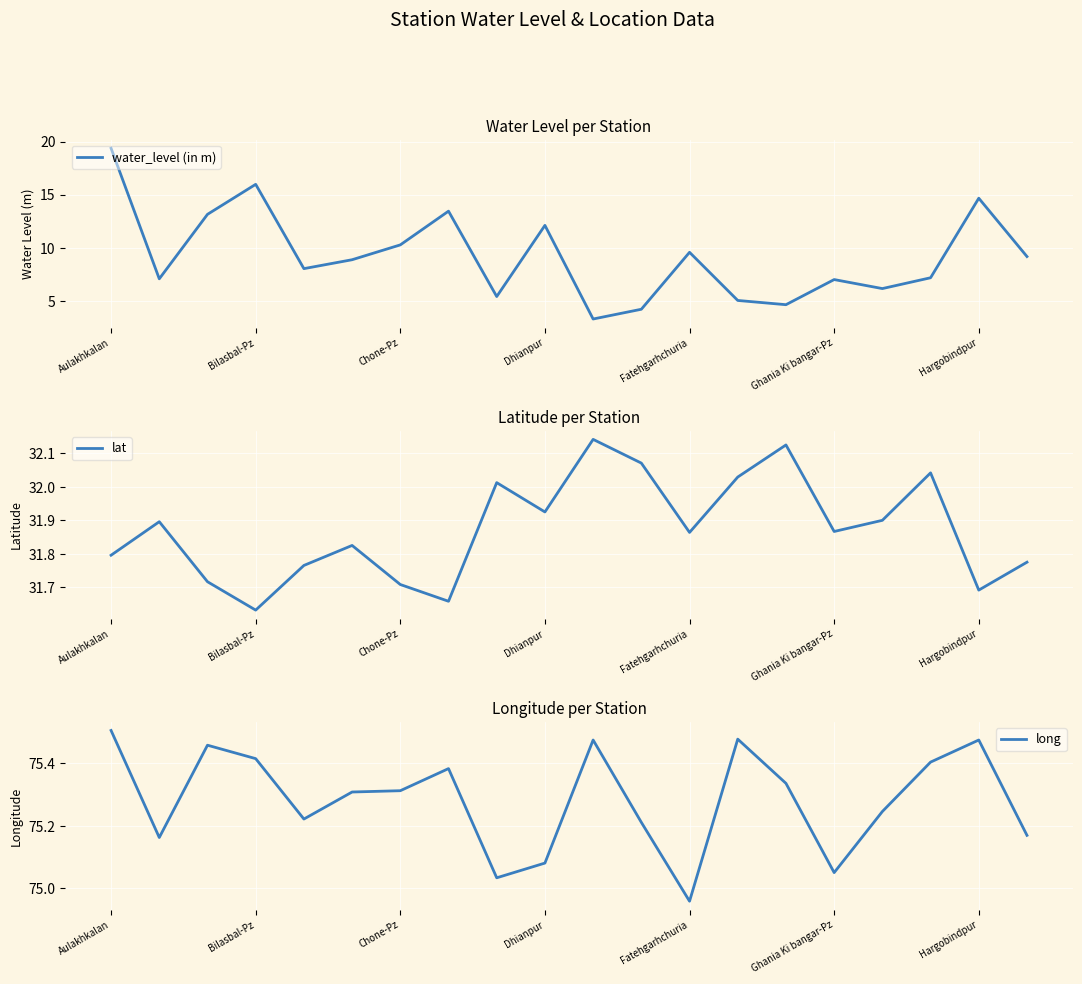

The value of water_level (in m) at Aulakhkalan is 8.1. True or false?

False